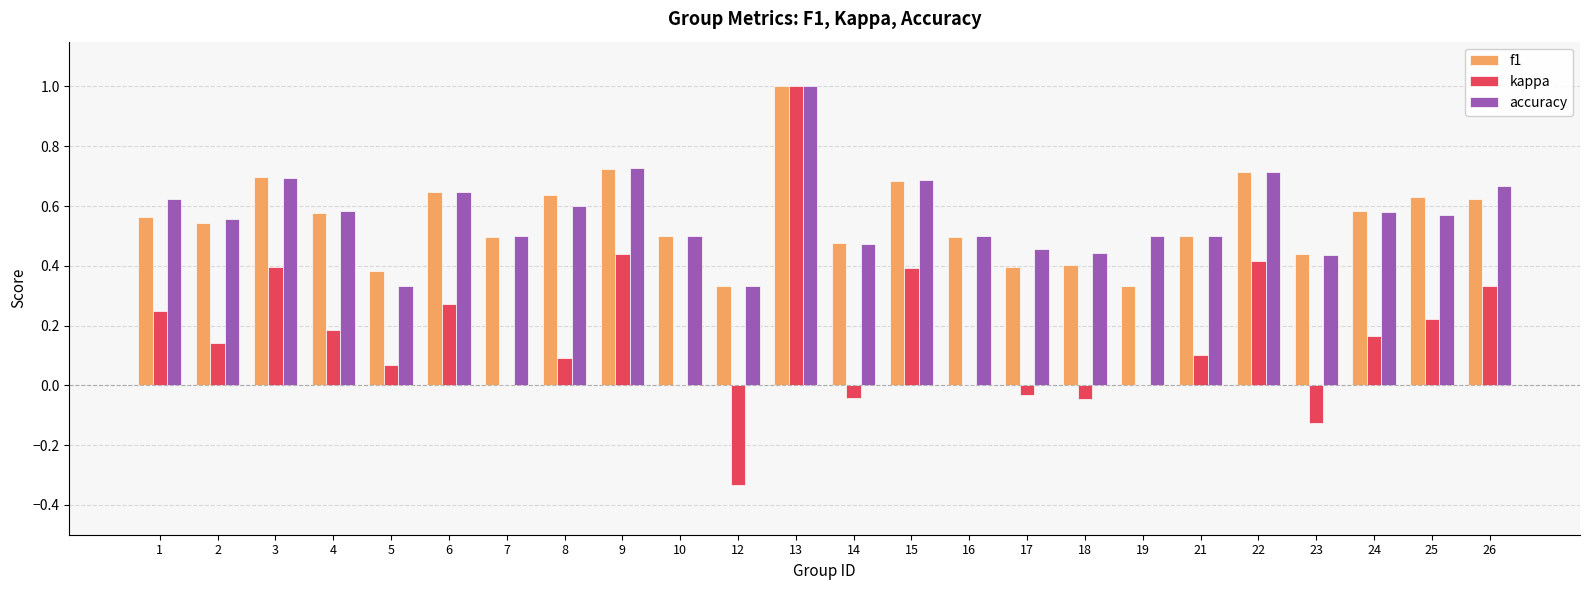

What is the maximum value for accuracy?

1.0